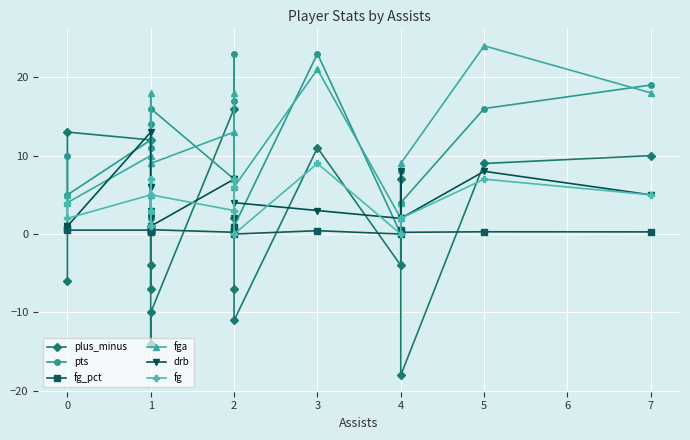

What is the value of the fga point at the 17th from the left?

24.0